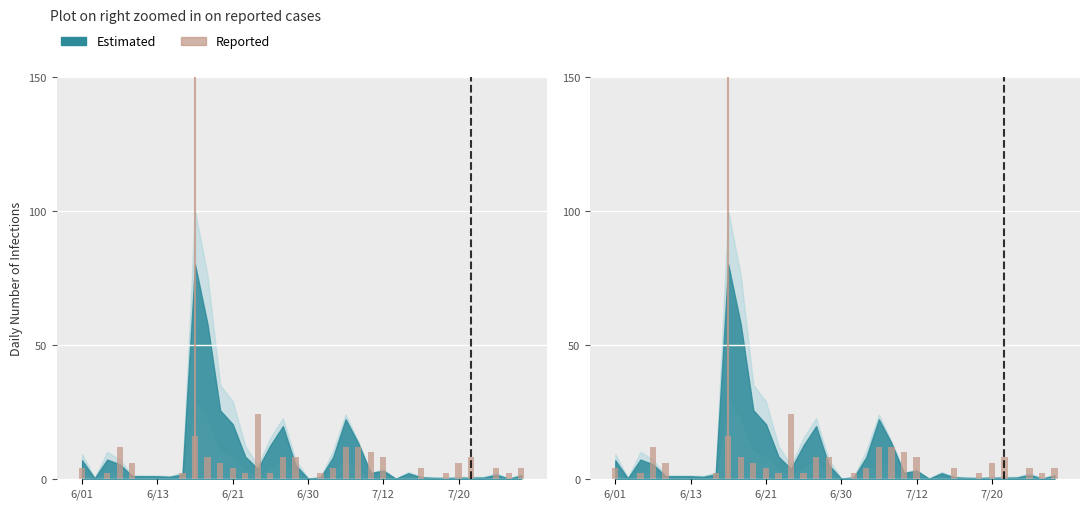

Reading left to right, list all the values displayed in this chart.

4.0	0.0	2.0	12.0	6.0	0.0	0.0	0.0	2.0	16.0	8.0	6.0	4.0	2.0	24.0	2.0	8.0	8.0	0.0	2.0	4.0	12.0	12.0	10.0	8.0	0.0	0.0	4.0	0.0	2.0	6.0	8.0	0.0	4.0	2.0	4.0